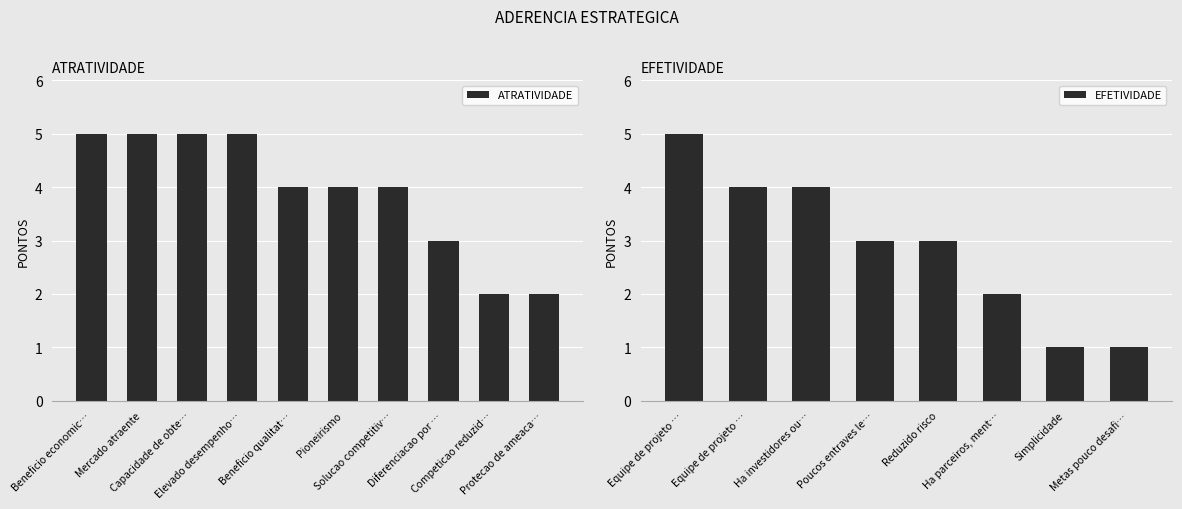

What is the difference between the maximum and second lowest values?

3